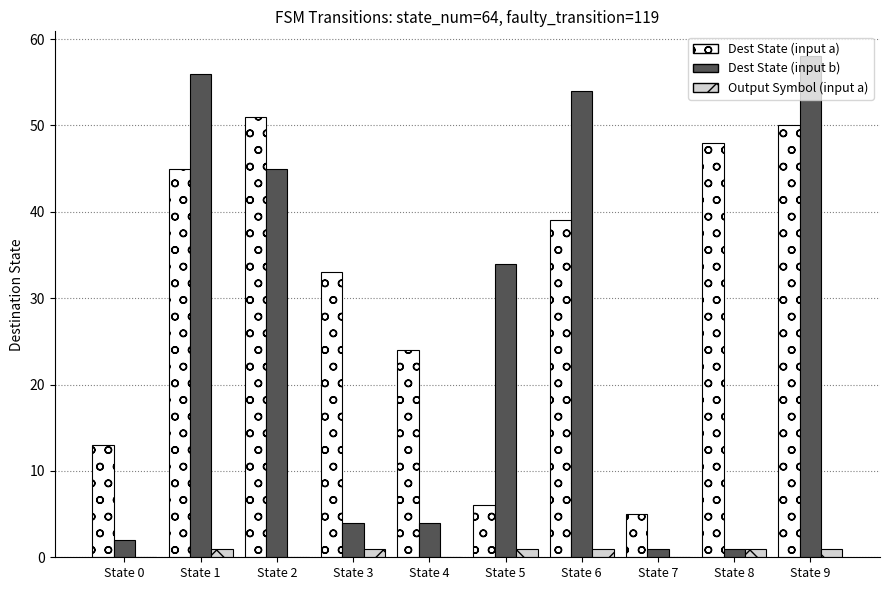

Which series has the largest total across all categories?

Dest State (input a)